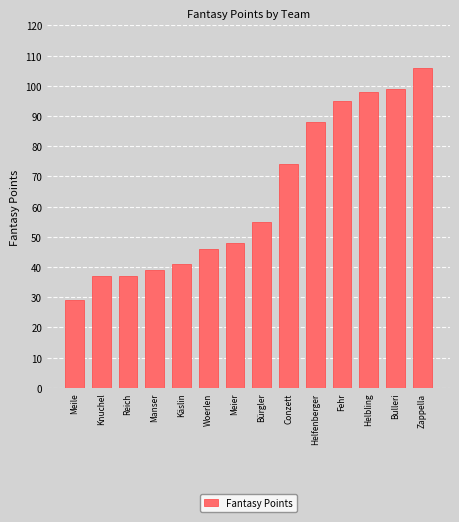

Does the chart contain stacked bars?

No